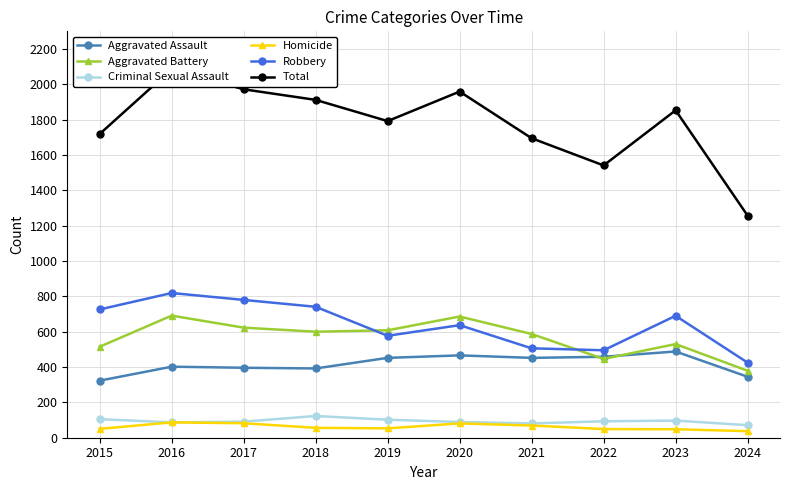

Is the value of Aggravated Battery at 2016 greater than the value of Aggravated Assault at 2022?

Yes